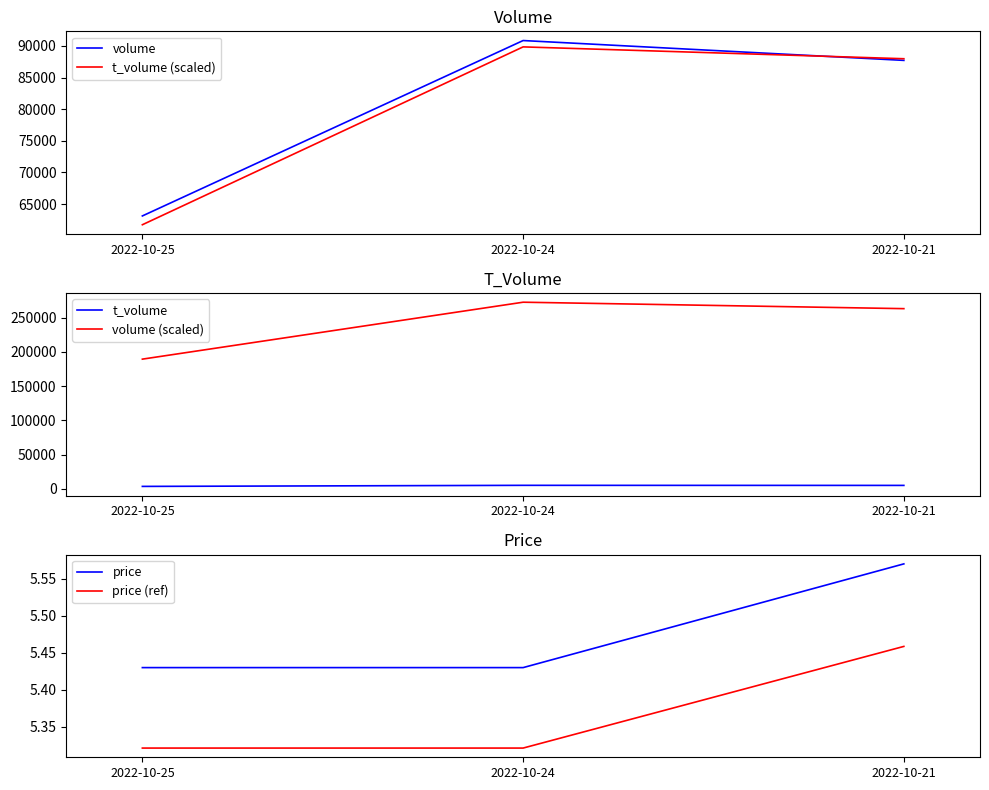

At which category does the chart reach its minimum across all series?

2022-10-25